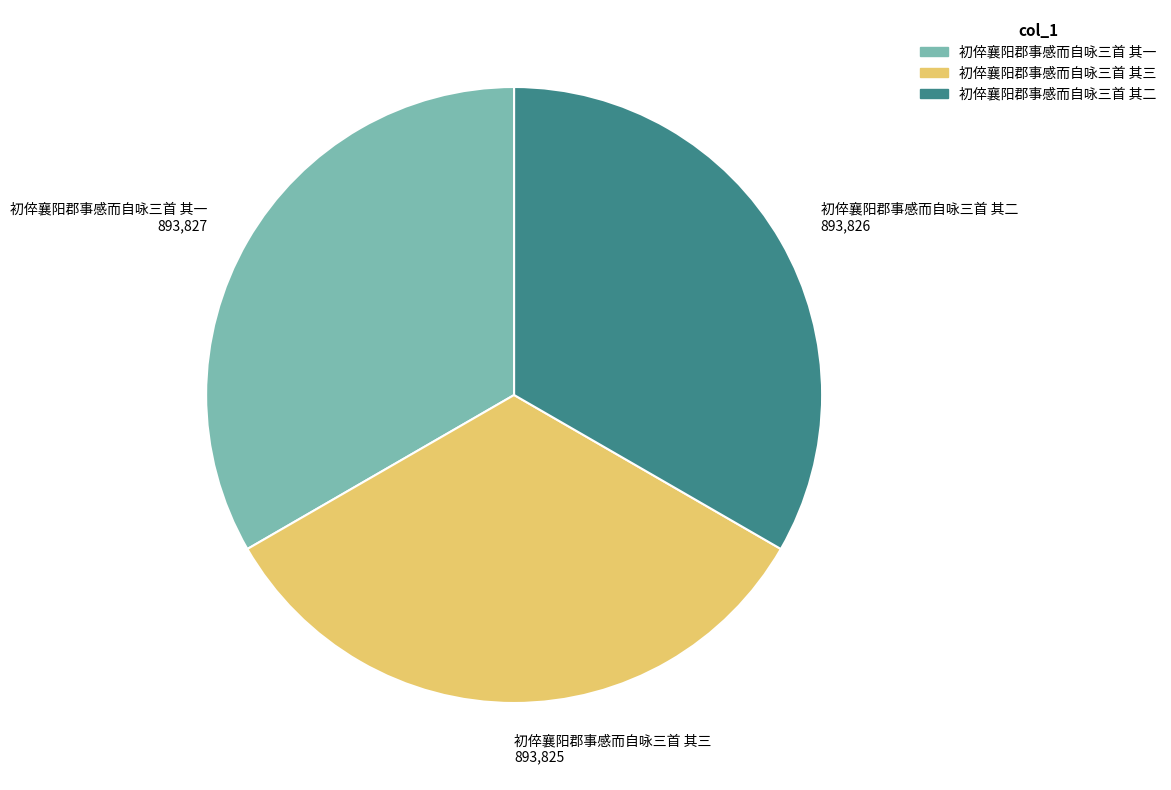

The 初倅襄阳郡事感而自咏三首 其三 slice represents 18% of the pie. True or false?

False